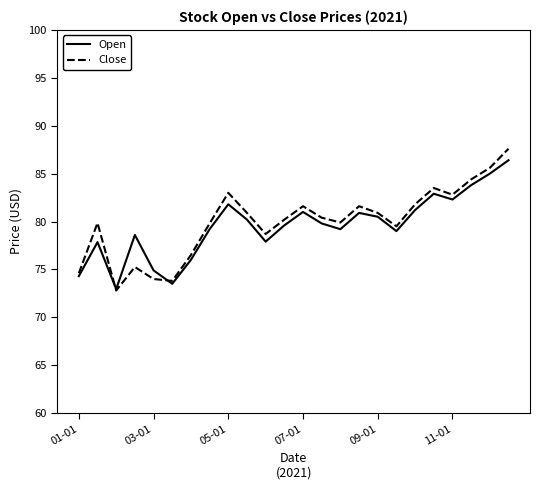

Which series has the largest range (max minus min)?

Close